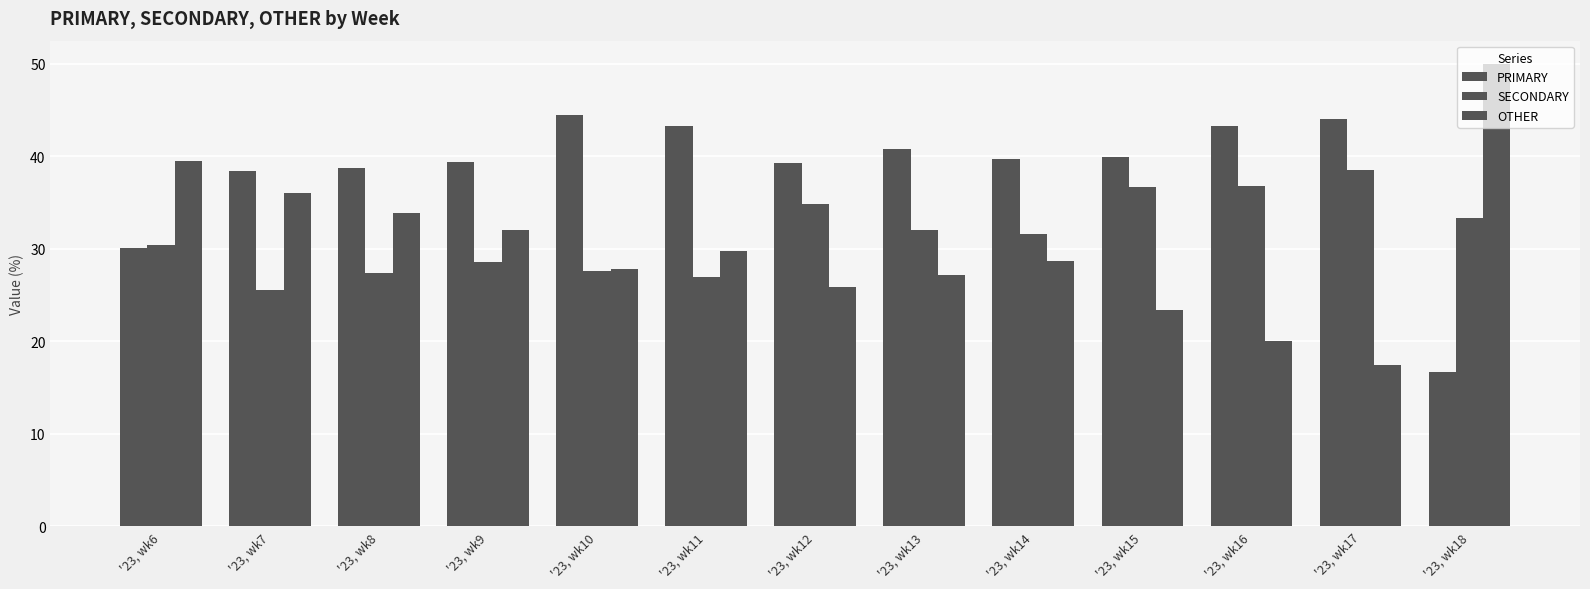

Rank the series by their average value, from highest to lowest.

PRIMARY, SECONDARY, OTHER